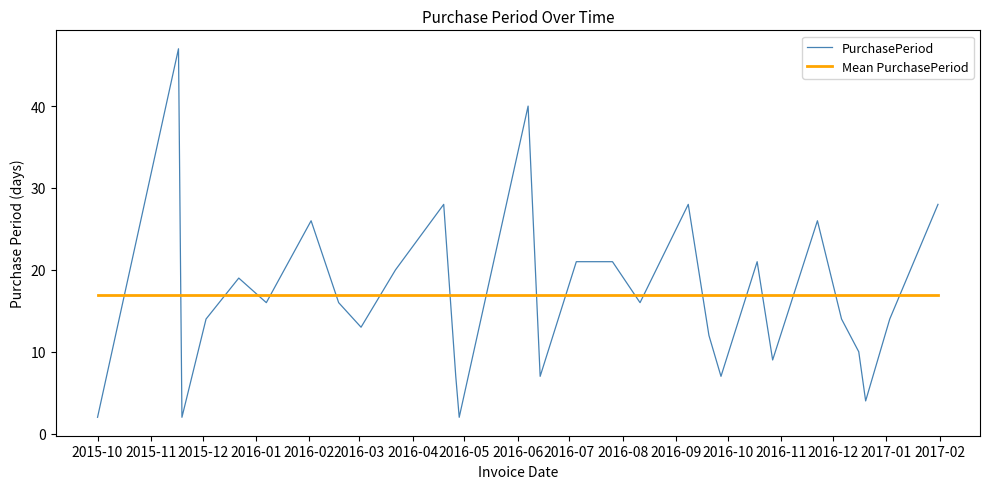

How many lines are shown in the chart?

2